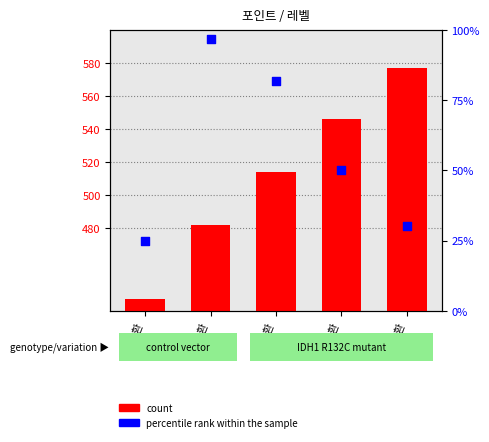

Is the value of count at 3환 greater than the value of percentile rank within the sample at 4환?

Yes